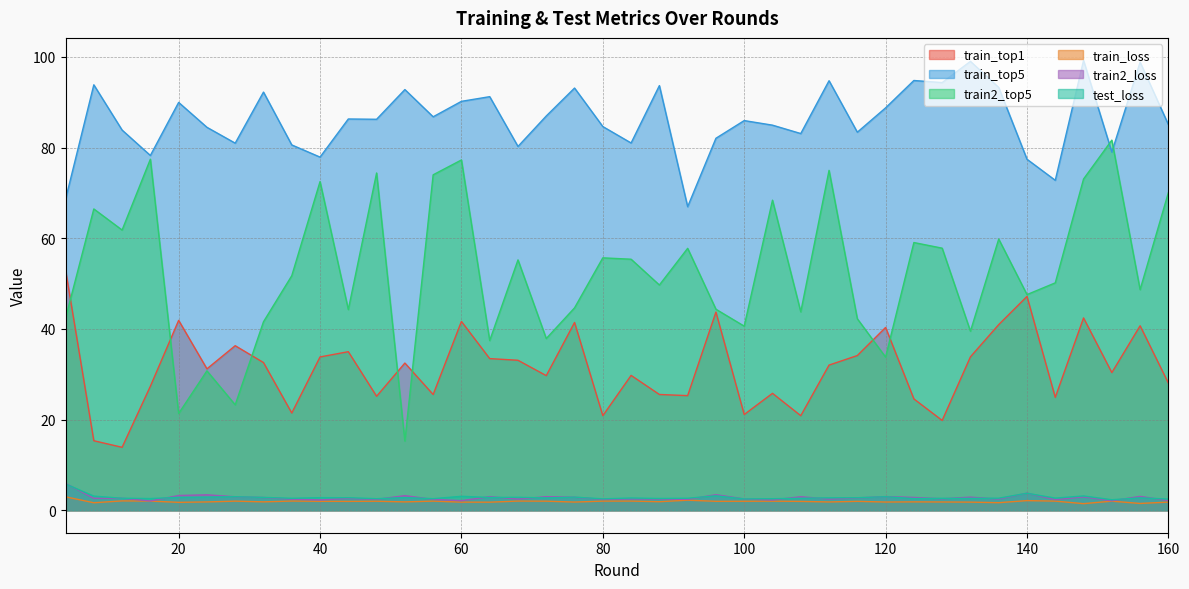

What is the spread (max minus min) of values at 72?

85.0